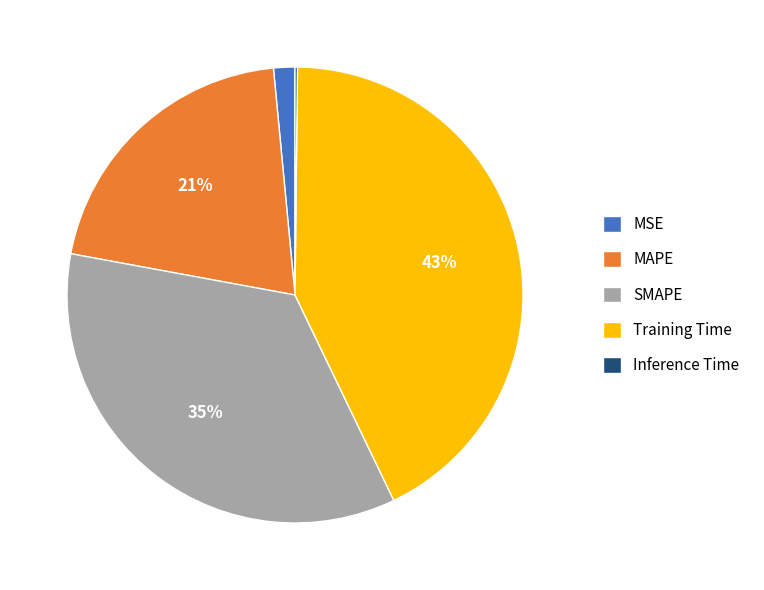

To the nearest percent, what portion does Training Time represent?

43%